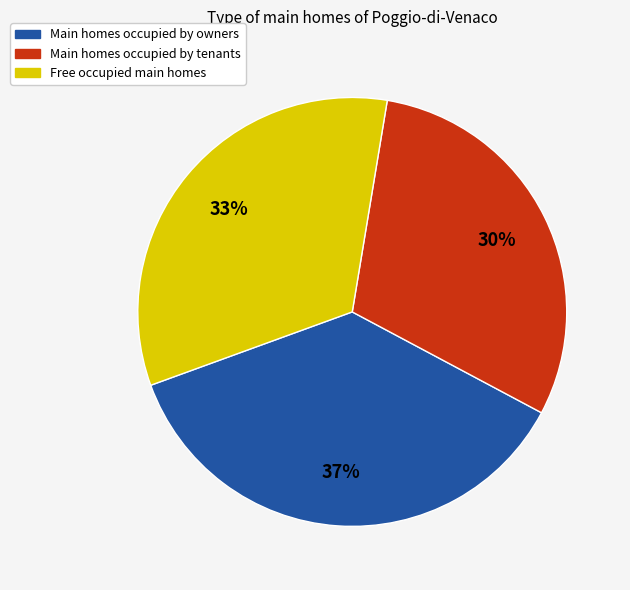

Is there a majority slice in this chart?

No